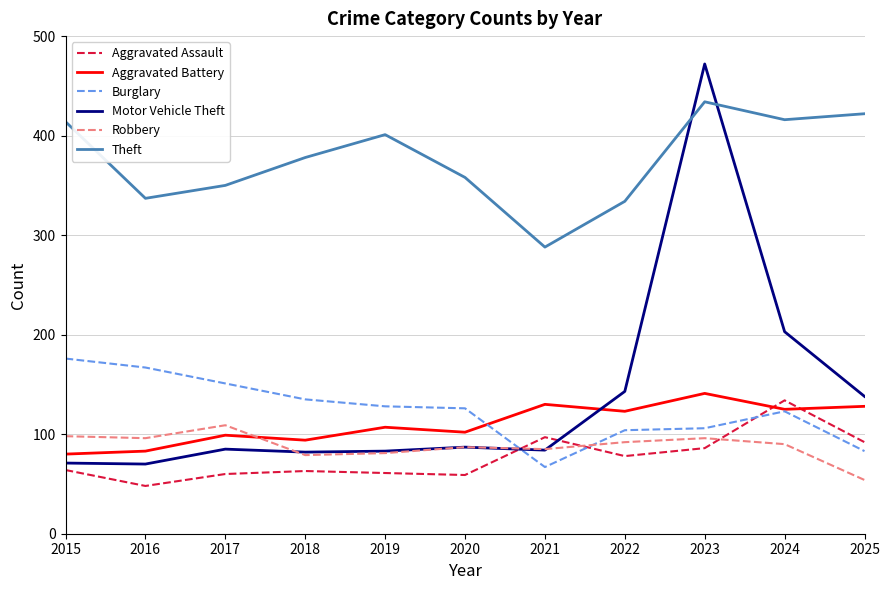

What is the total value across all series at 2025?

917